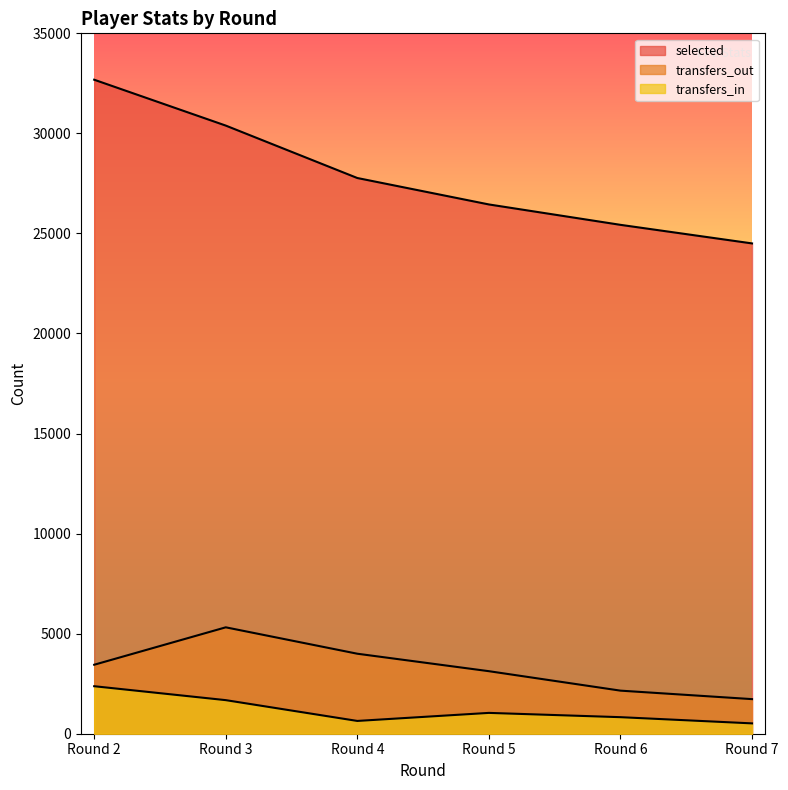

What is the difference between the maximum and minimum values in the transfers_out series?

3588